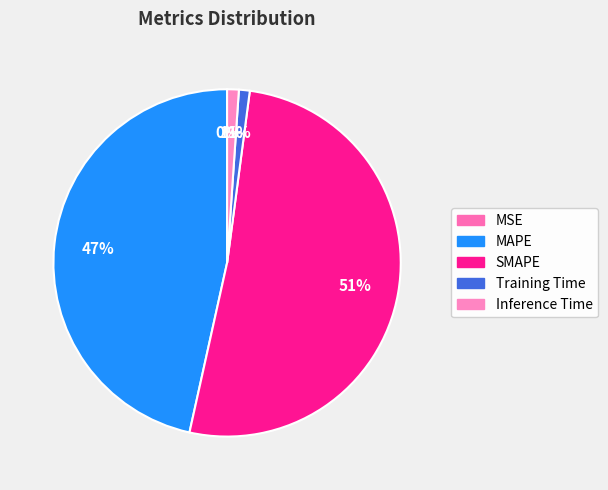

What is the smallest slice in the pie chart?

MSE